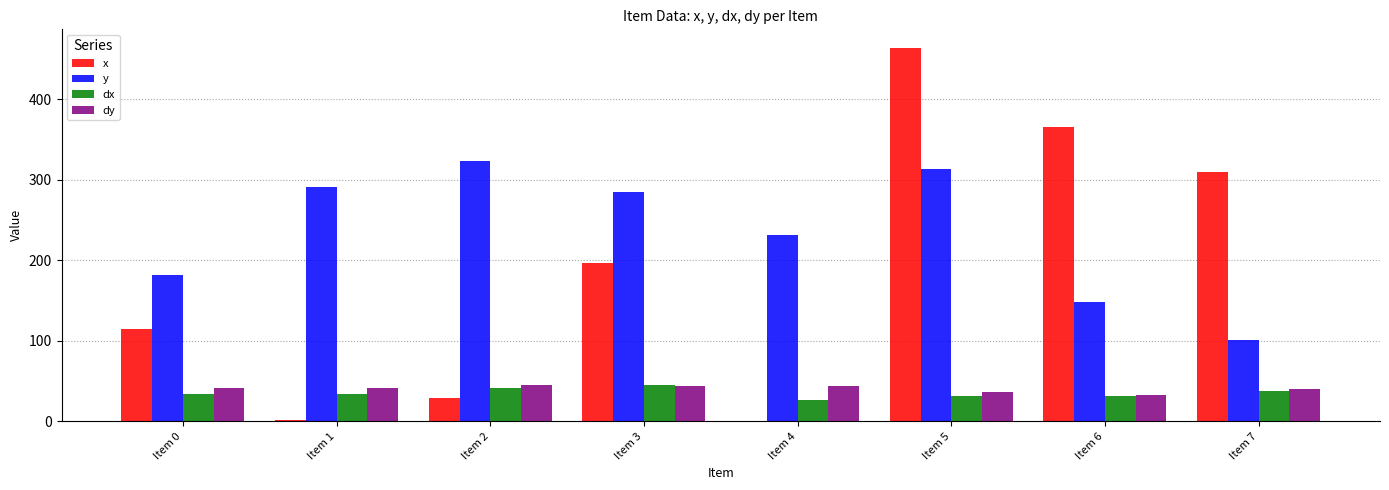

Which category has the highest value across all series?

Item 5